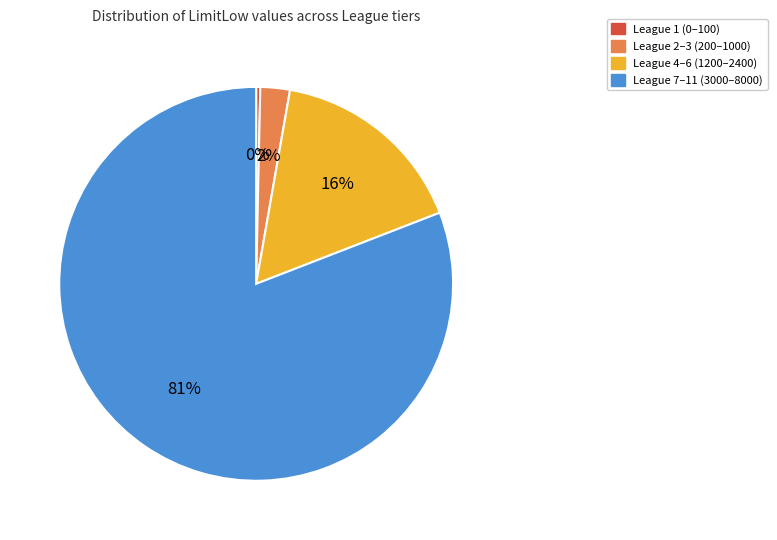

To the nearest percent, what portion does League 4–6 (1200–2400) represent?

16%